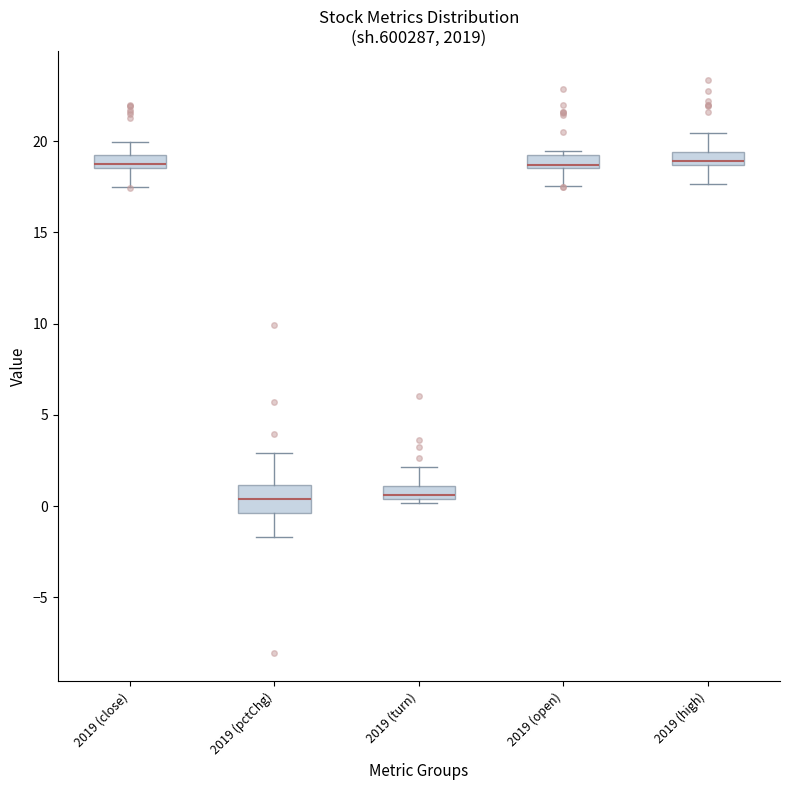

Where does the upper whisker of the box for 2019 (turn) end on the y-axis? The values are not printed on the chart, so give them approximately, as read against the axis.

2.0